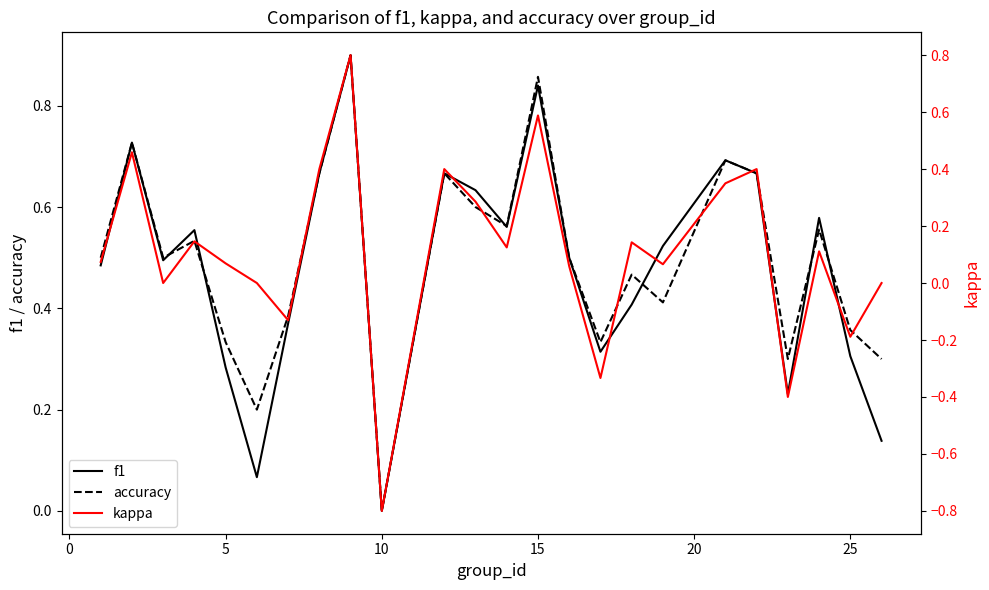

Which series has the largest total across all categories?

accuracy